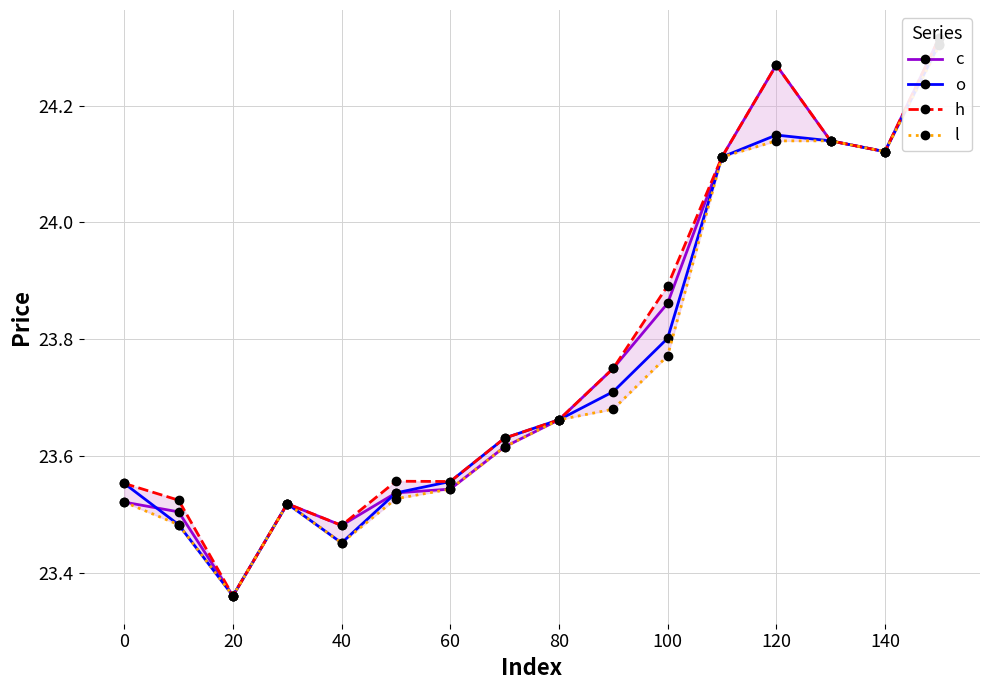

Does the chart display data point markers on the line(s)?

Yes